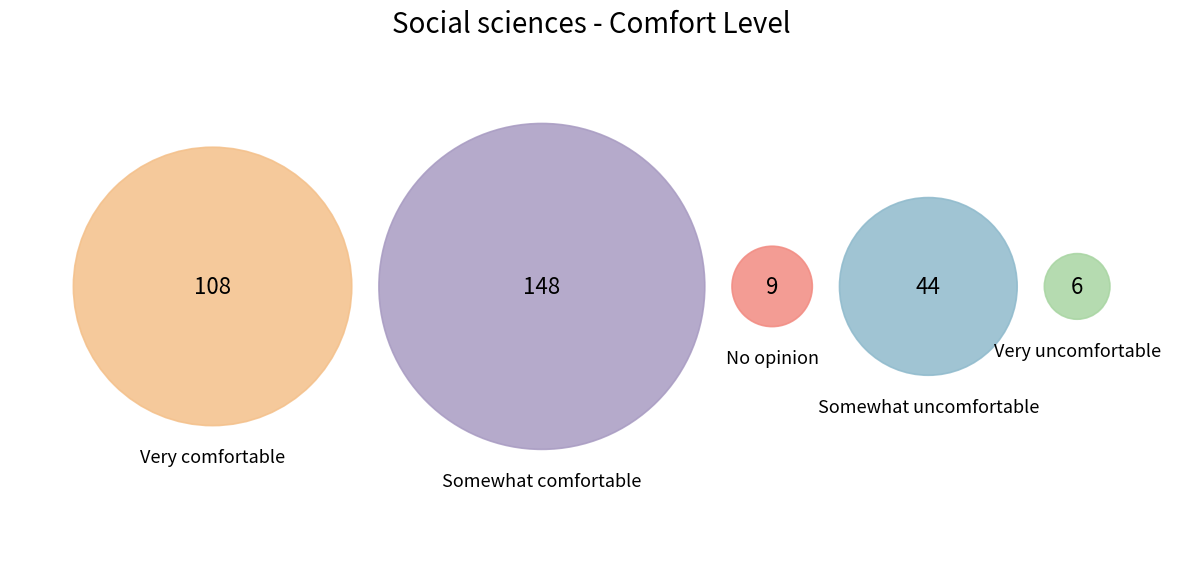

To the nearest percent, what is the average slice percentage?

20%